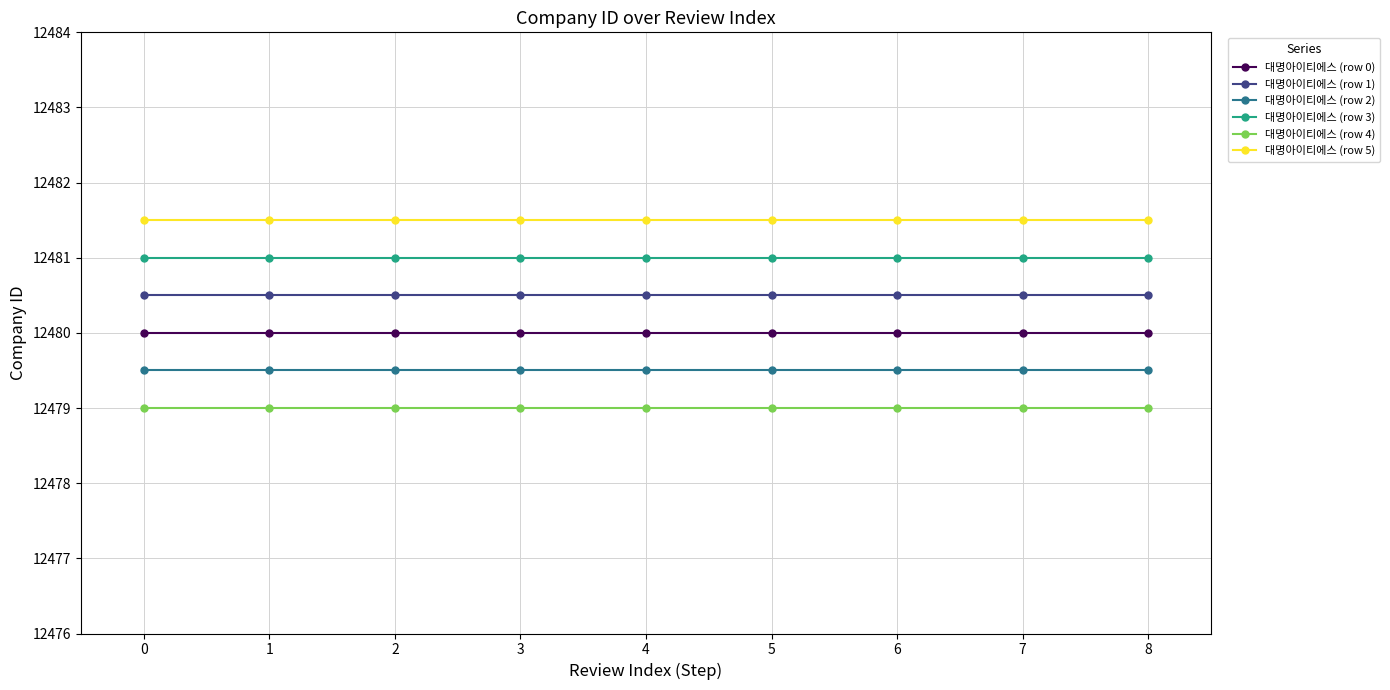

What is the total value across all series at 8?

74881.5